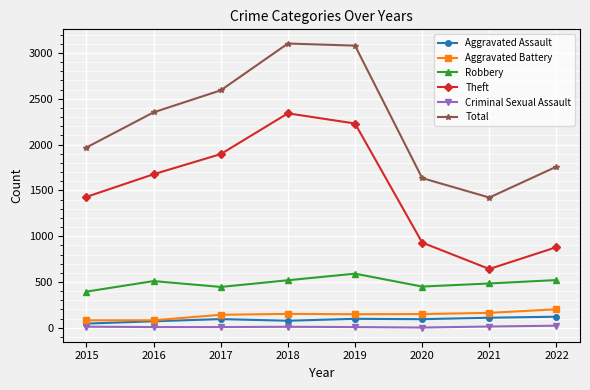

What is the difference between the second highest and minimum values in the Aggravated Battery series?

81